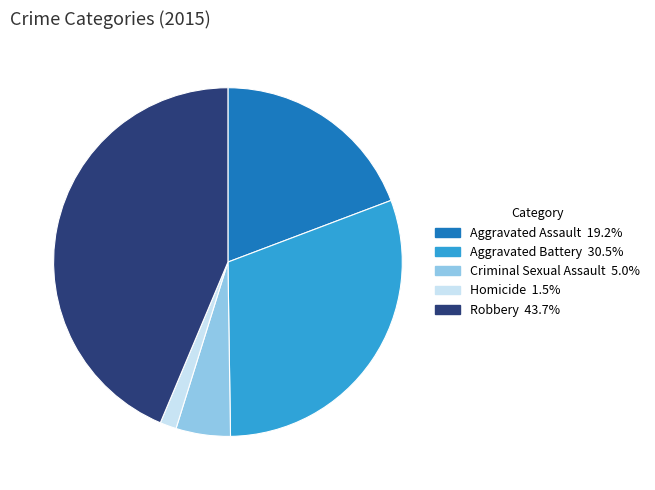

Between Aggravated Battery and Aggravated Assault, which is larger?

Aggravated Battery